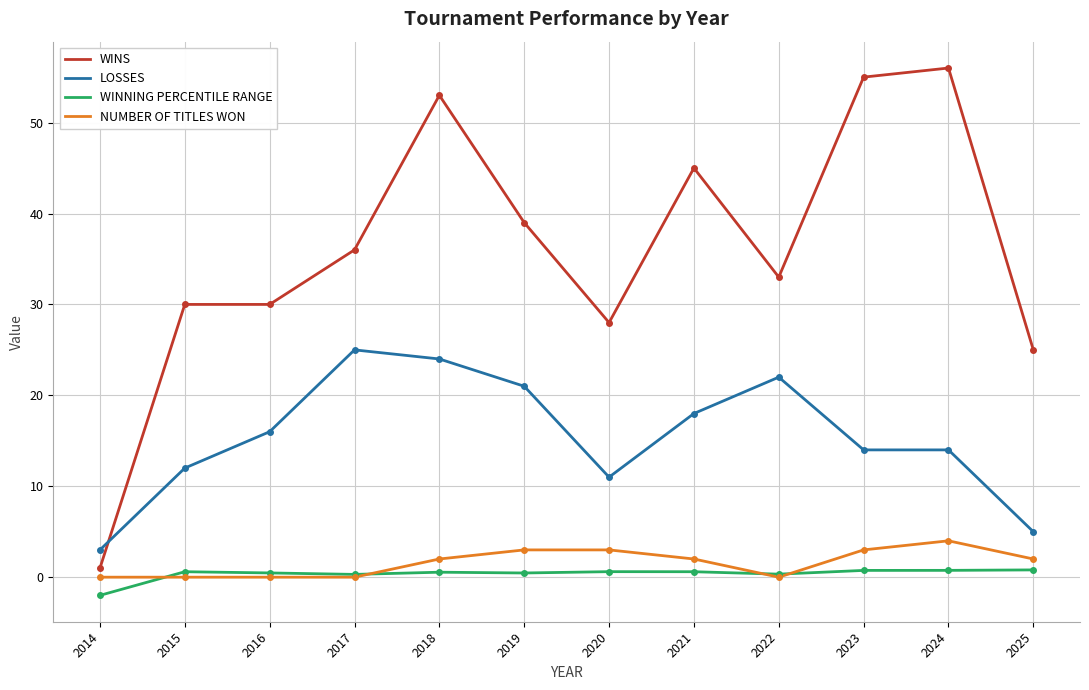

Which series has the widest spread of values?

WINS